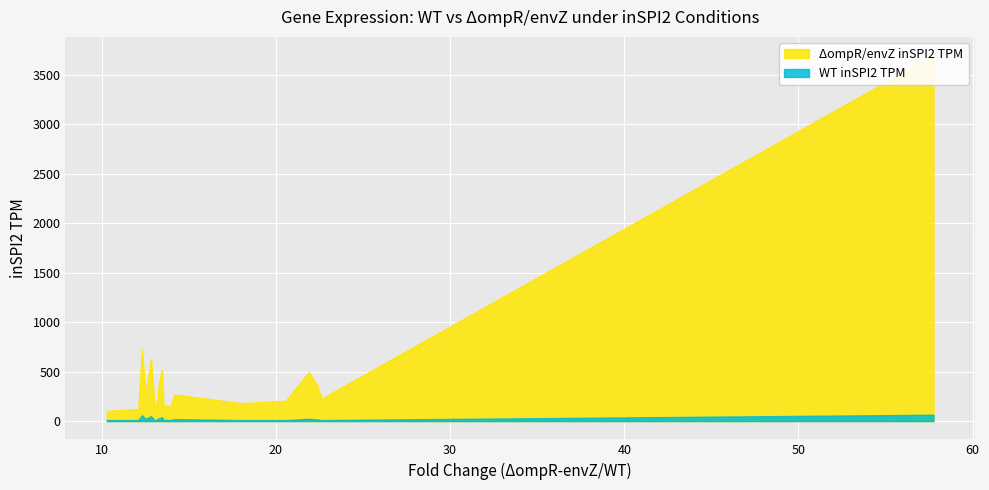

What is the label of the 3rd point from the left?

tsr